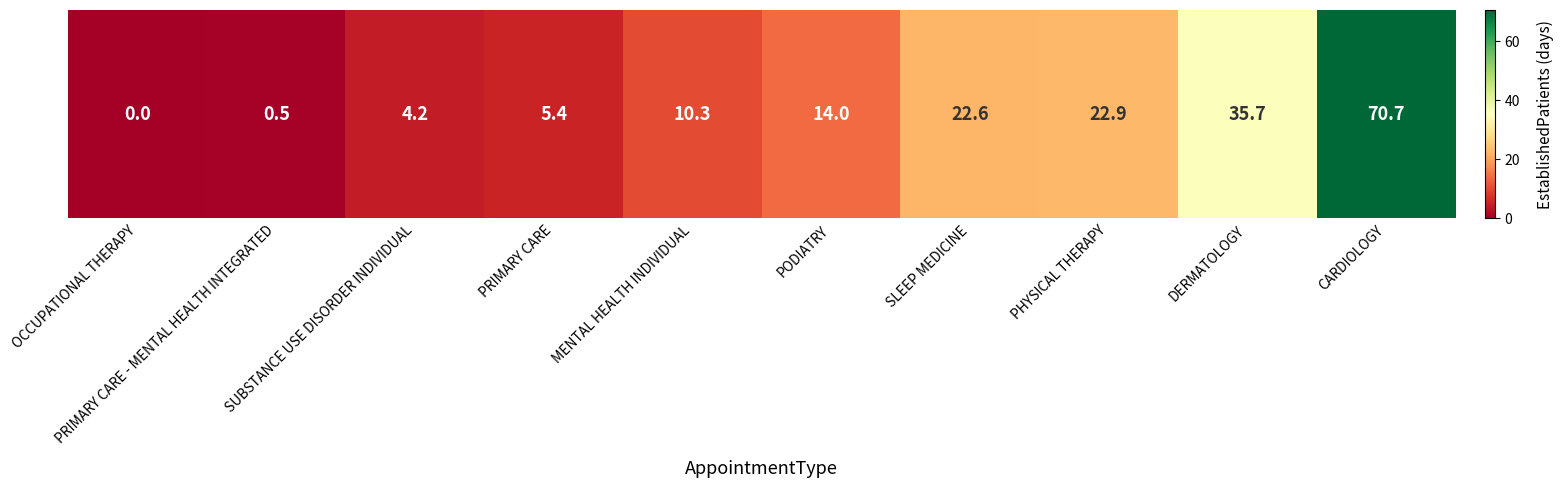

The chart shows a value of 14.0 at PODIATRY. True or false?

True